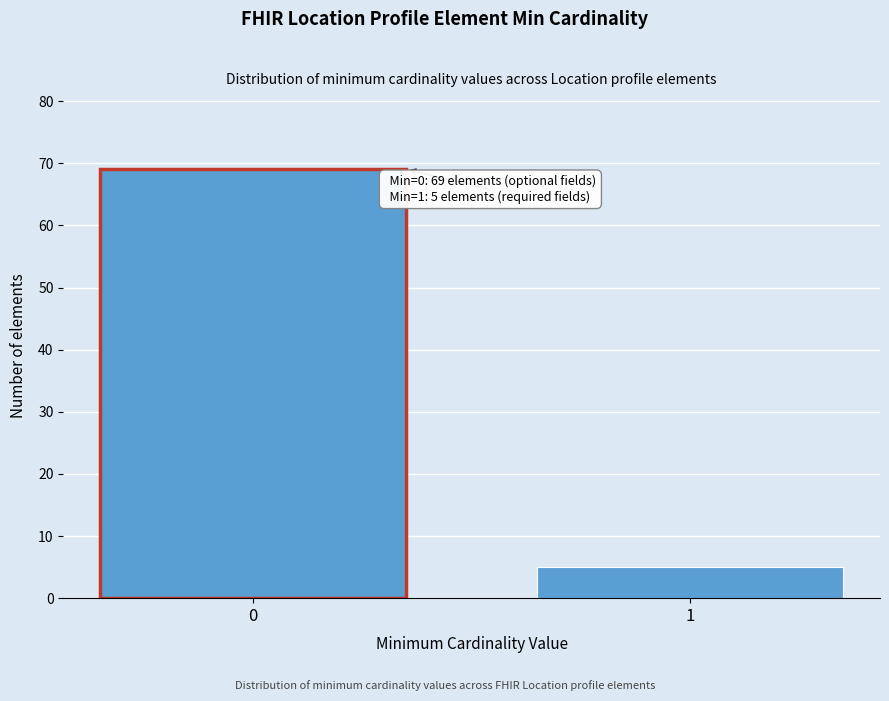

Reading left to right, transcribe all the data shown in this chart.

0=69	1=5